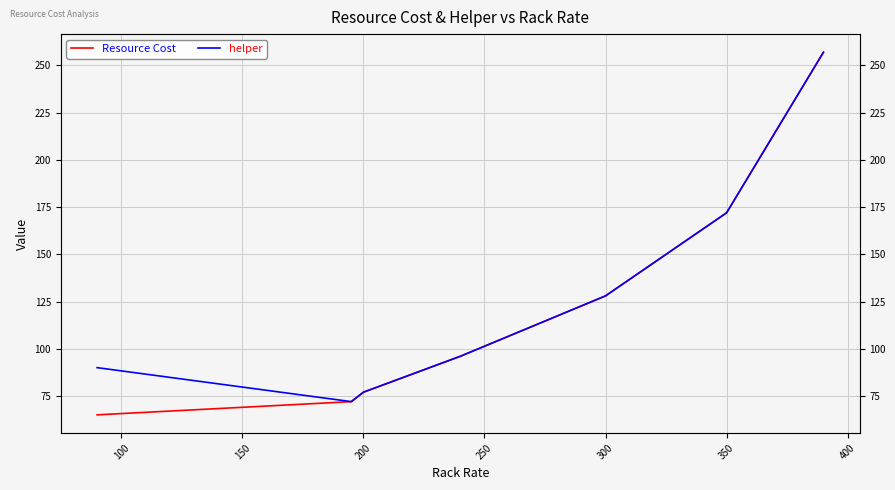

Where does the helper series first go above 96?

300